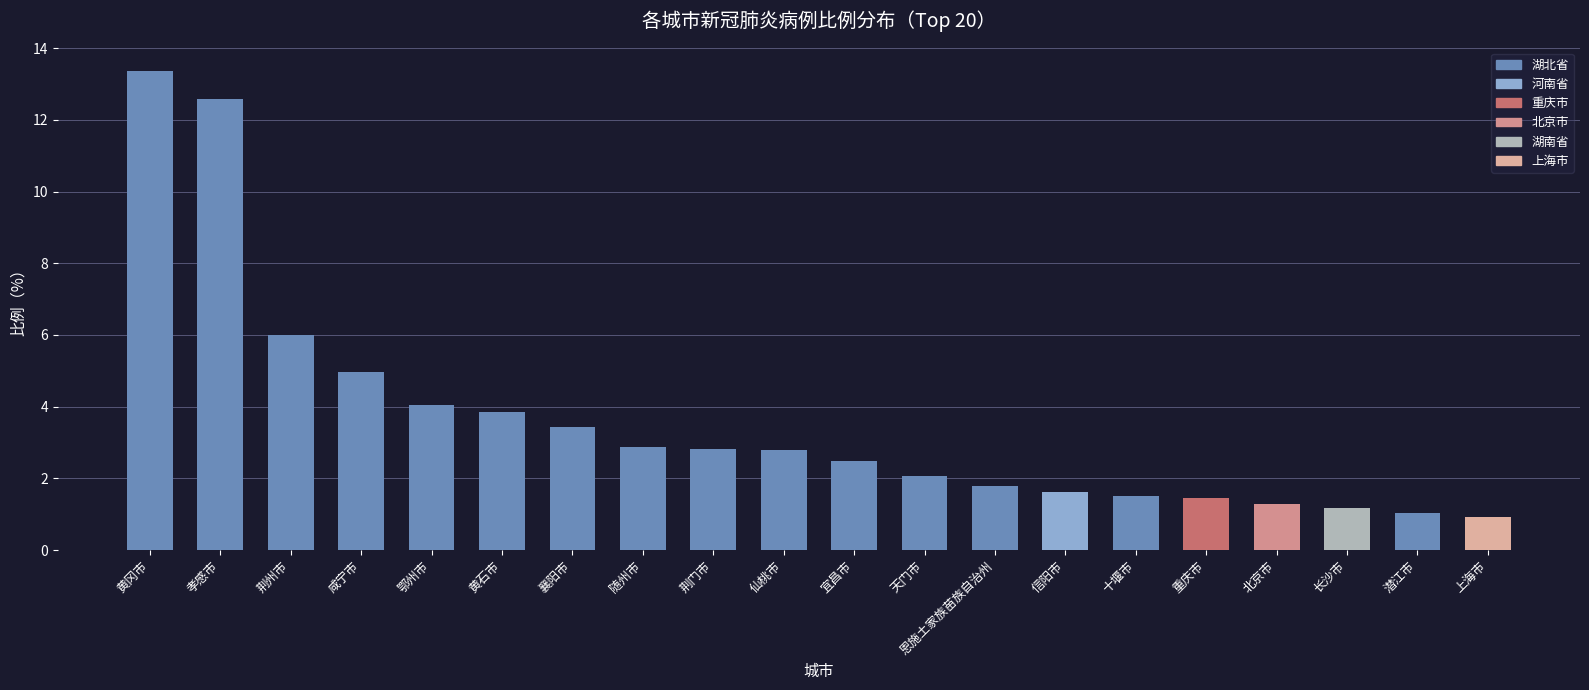

What is the label of the 17th bar from the right?

咸宁市